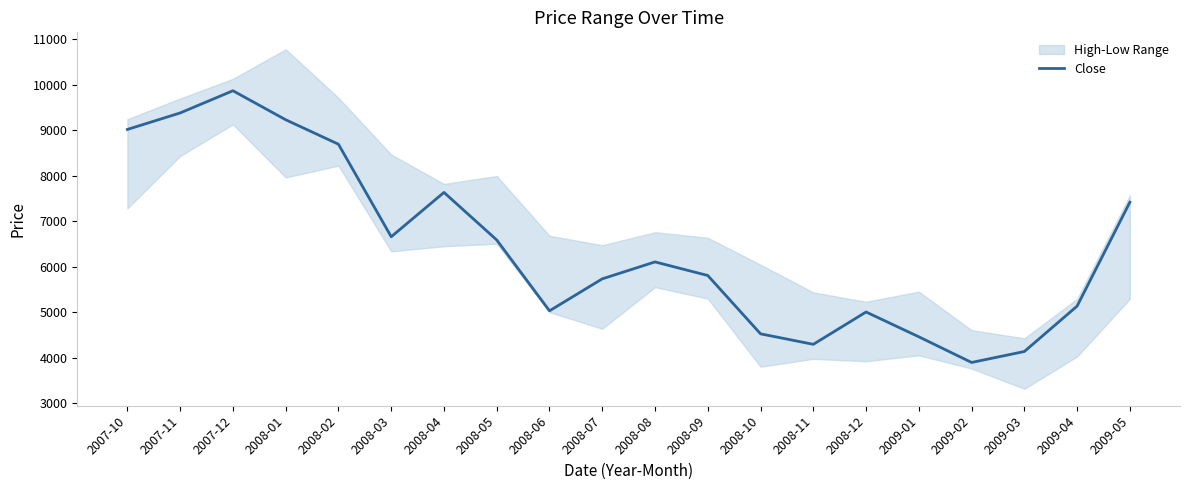

The chart shows a value of 1797.6 at 2008-06. True or false?

False